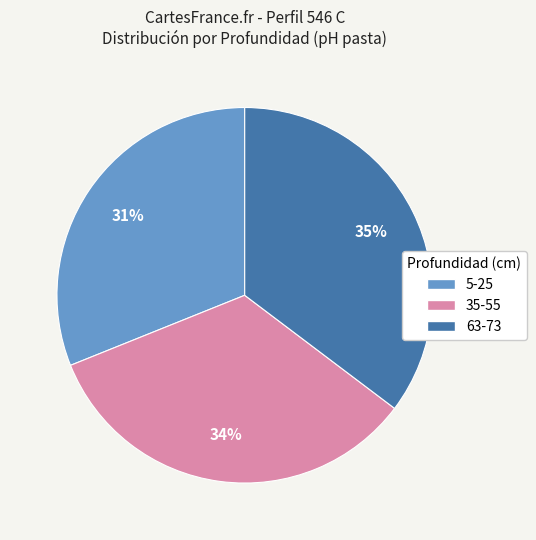

To the nearest percent, what is the combined percentage of 63-73 and 5-25?

66%